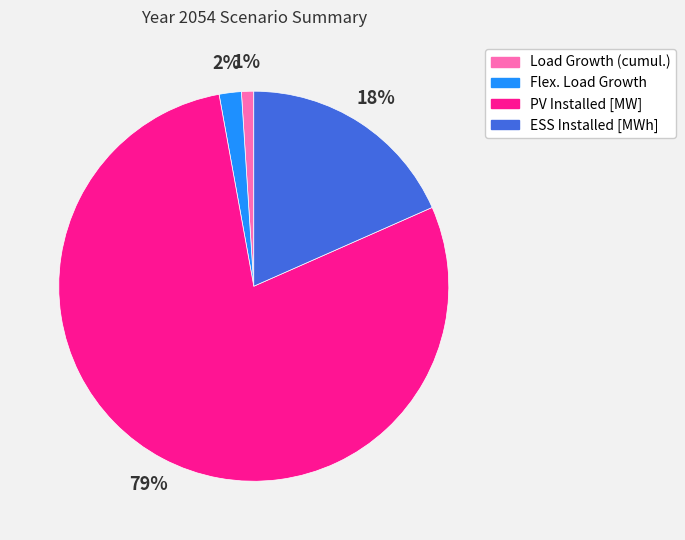

To the nearest percent, what portion does Load Growth (cumul.) represent?

1%